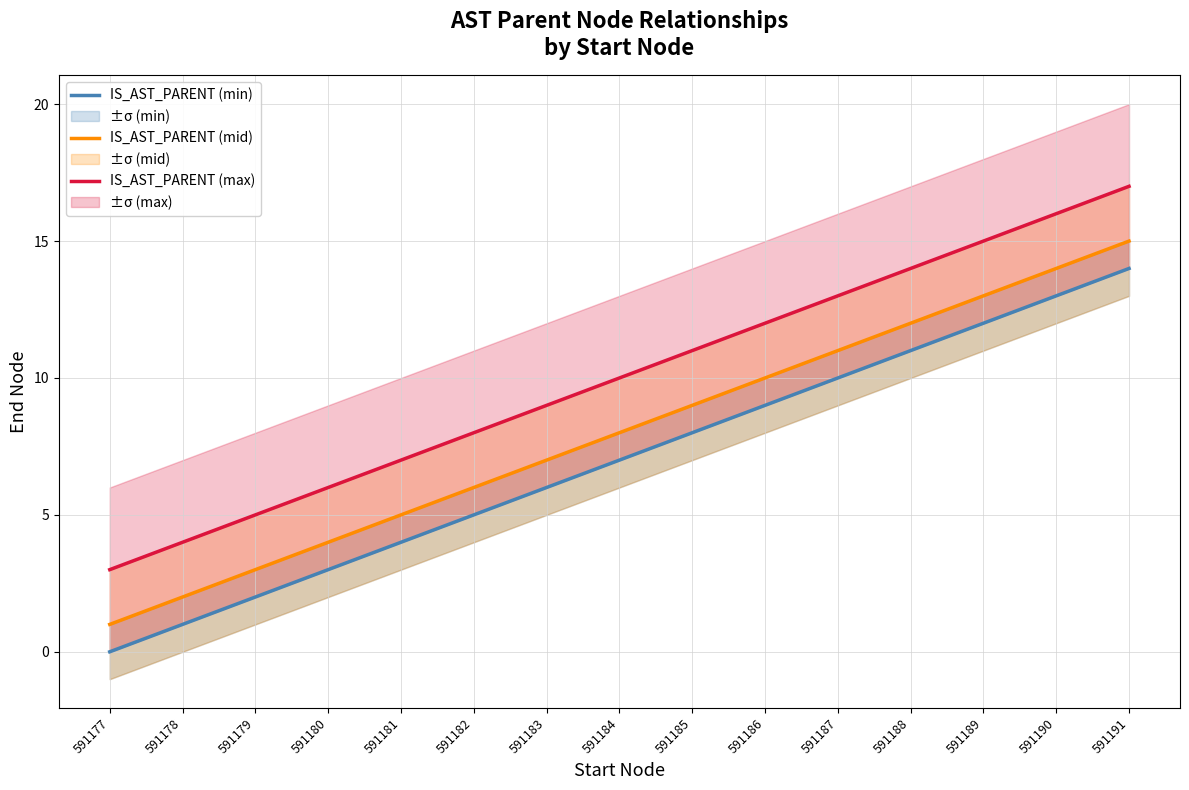

True or false: IS_AST_PARENT (min) and IS_AST_PARENT (max) cross at least once.

False